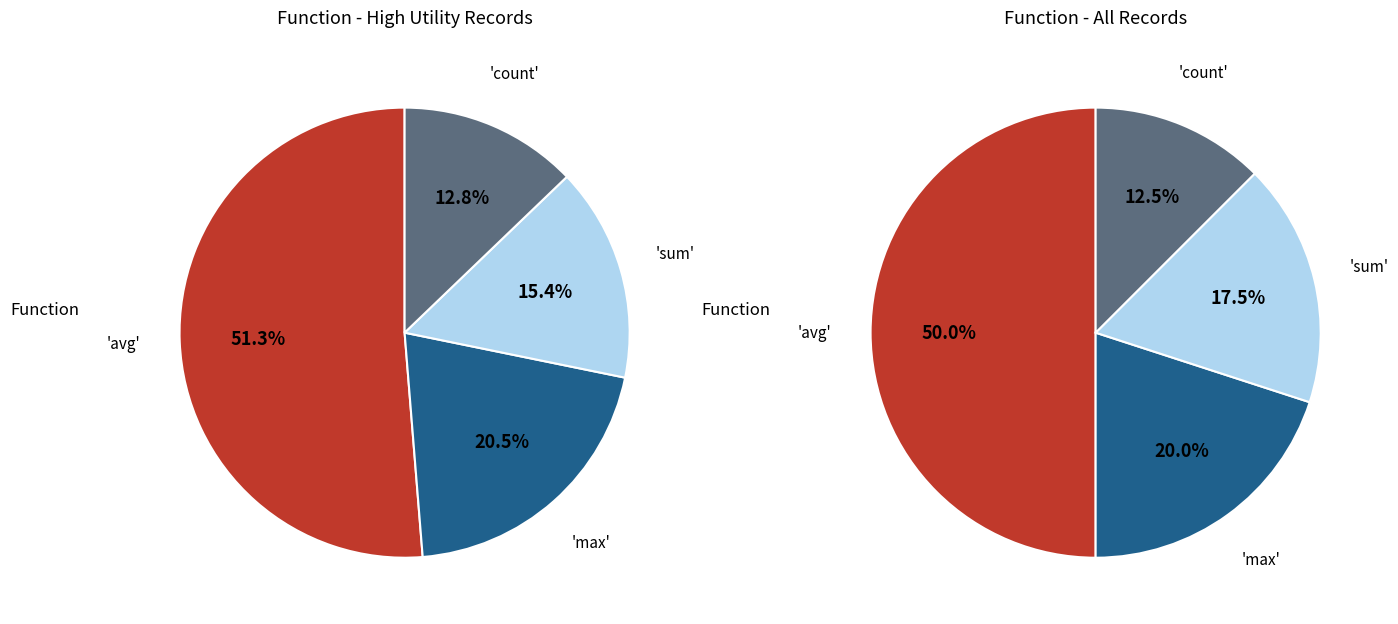

Count the number of slices in the pie.

4